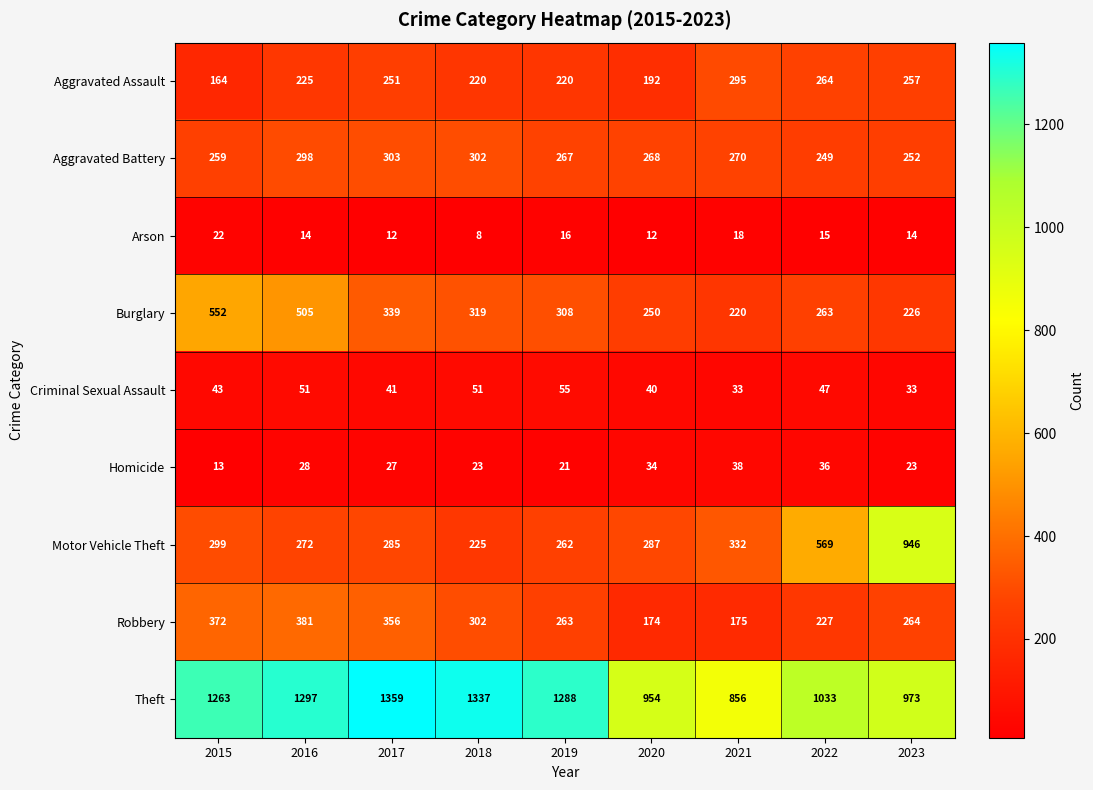

Which series has the largest total across all categories?

Theft